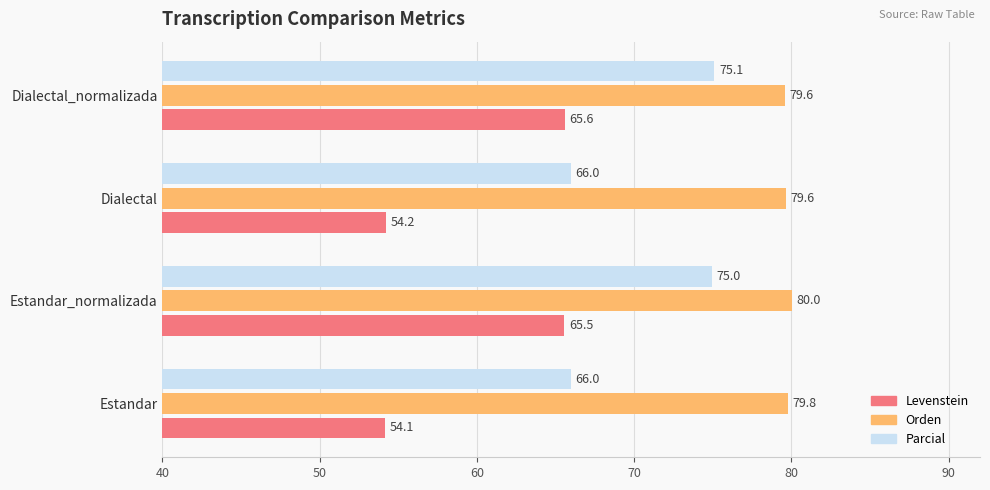

What value does the Levenstein series have at Dialectal_normalizada?

65.6